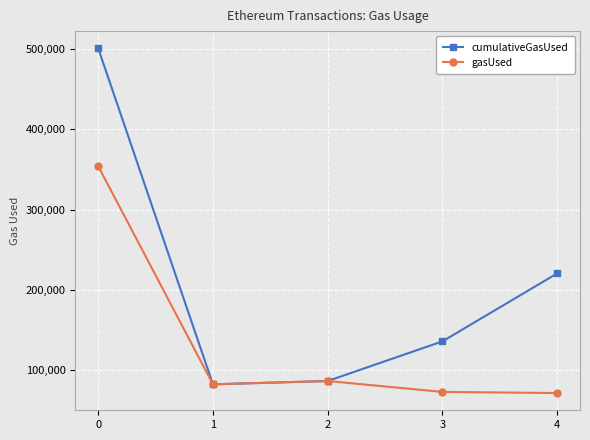

In cumulativeGasUsed, how many points are lower than both neighbors (excluding endpoints)?

1